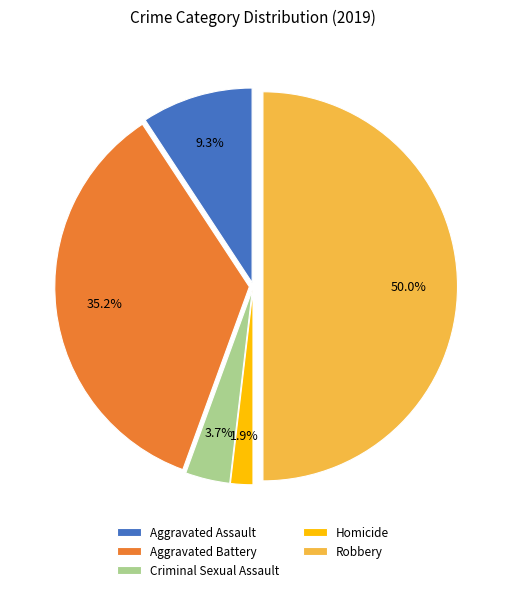

What percentage is the Criminal Sexual Assault slice, to the nearest percent?

4%